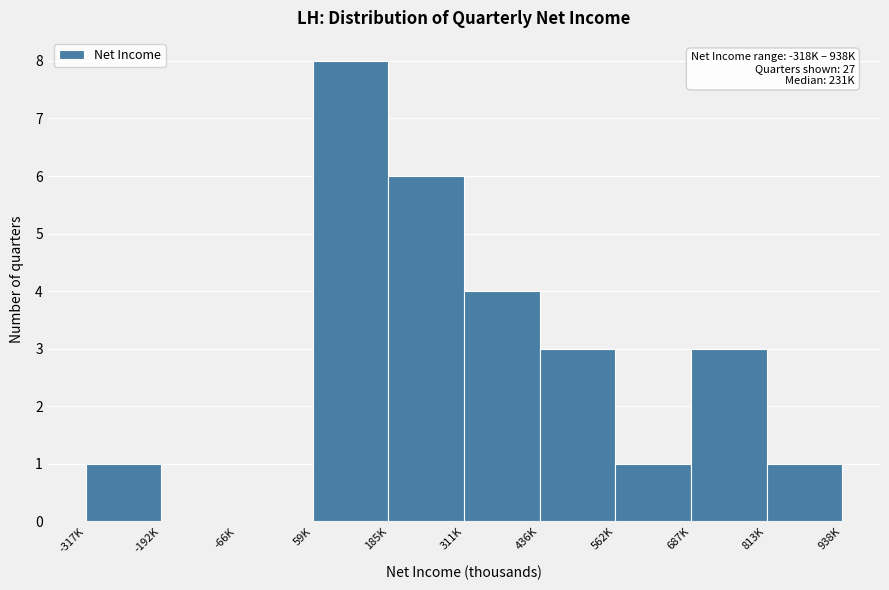

Reading right to left, transcribe all the data shown in this chart.

813K=1	687K=3	562K=1	436K=3	311K=4	185K=6	59K=8	-66K=0	-192K=0	-317K=1